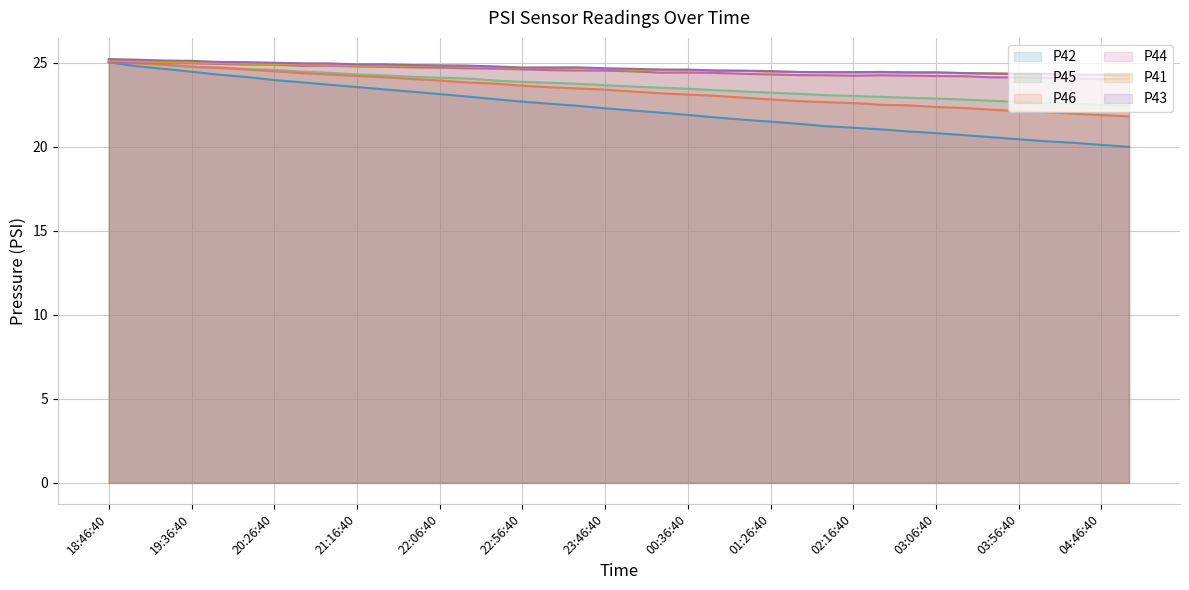

True or false: P45 and P46 cross at least once.

True